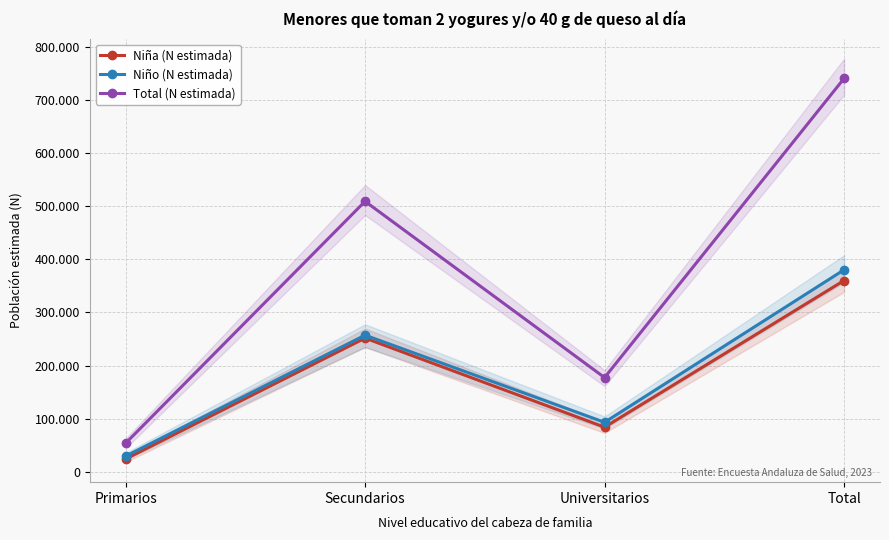

What value does the Niña (N estimada) series have at Primarios, to the nearest 50?

24200